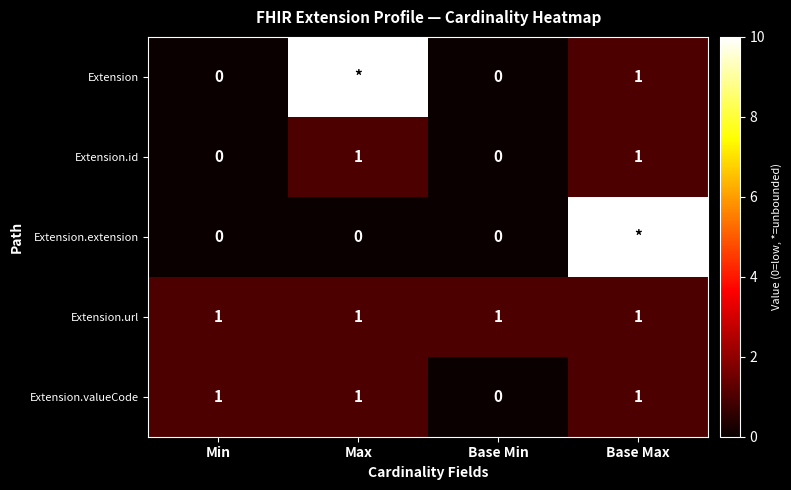

At how many categories does at least one series exceed 0?

4